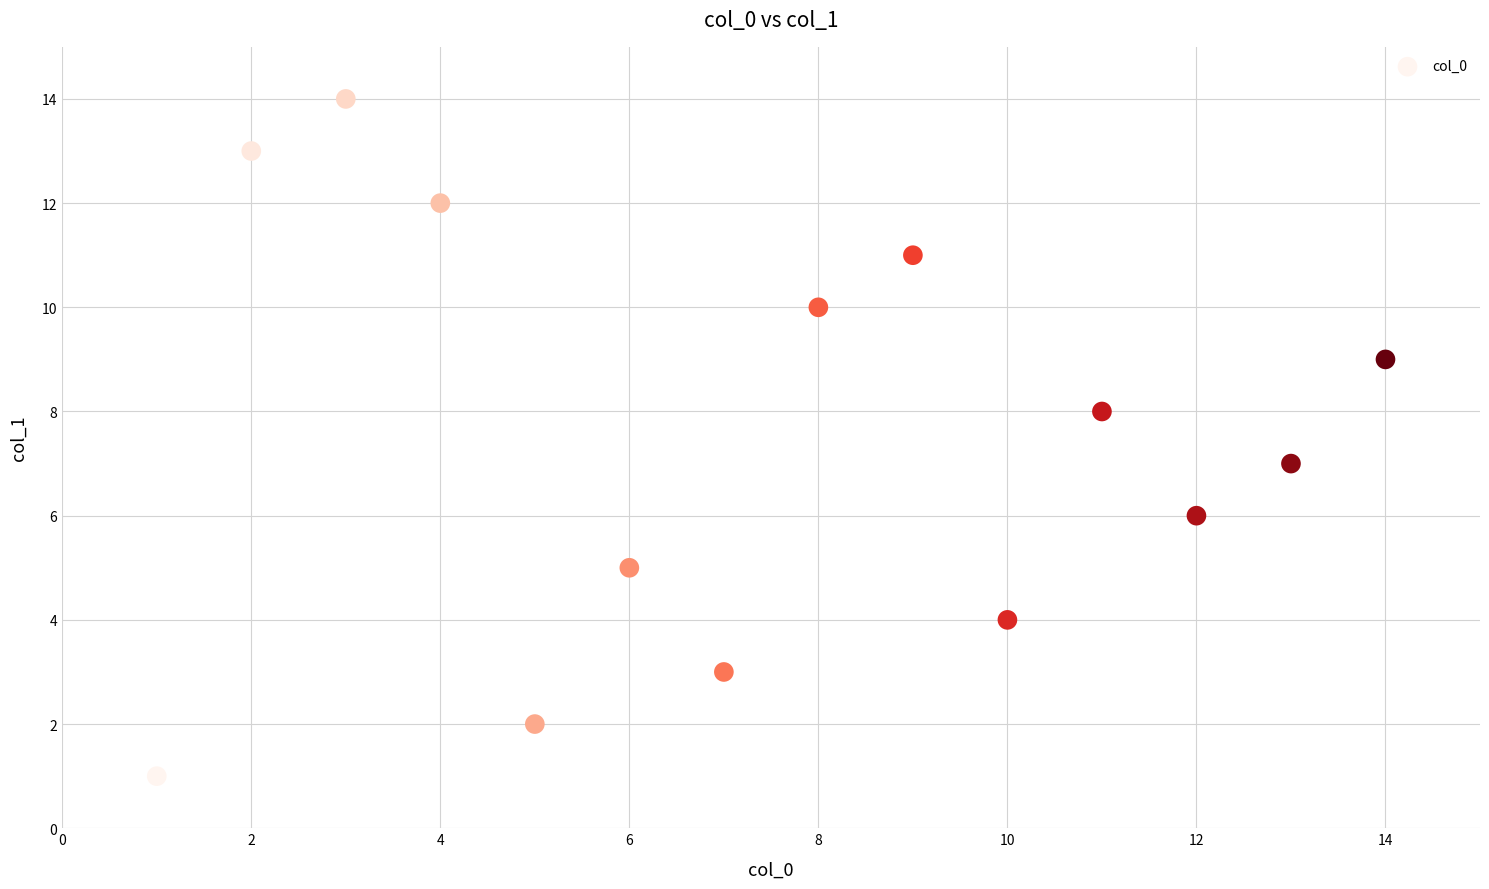

What is the range of Y values (max minus min)?

13